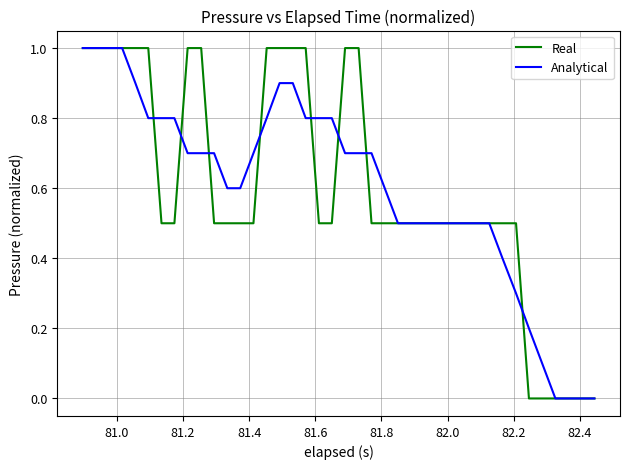

What is the difference between the second highest and second lowest values in the Real series?

1.0